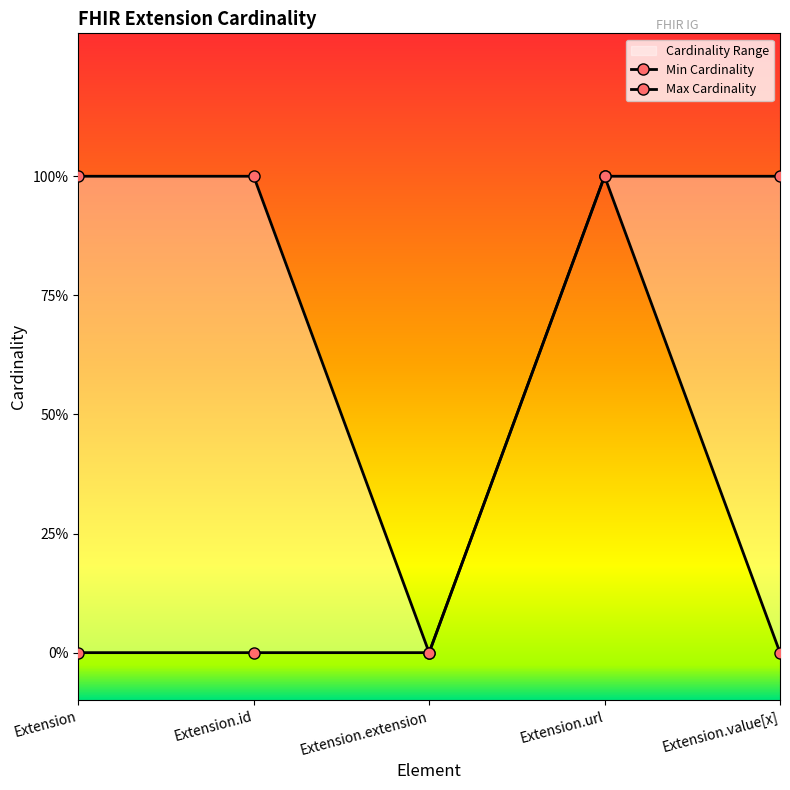

At how many categories does at least one series exceed 0?

4